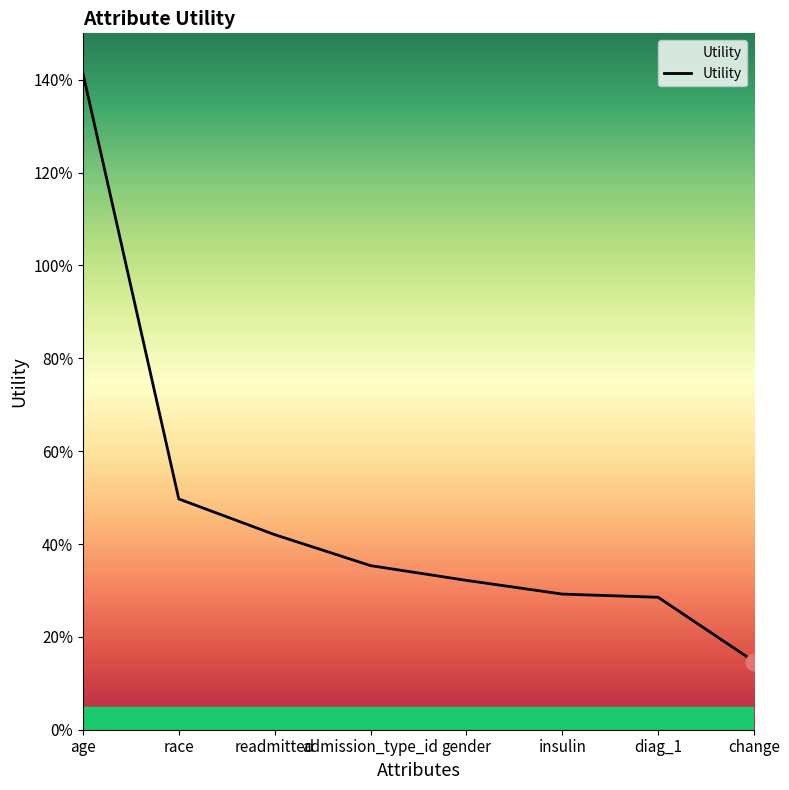

Where is the data nearest to the value 0?

change